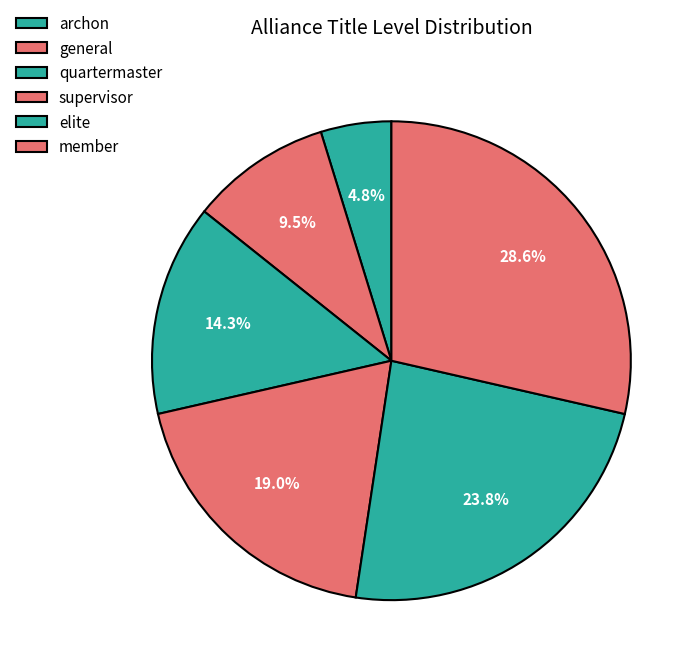

Does archon account for over 50% of the chart?

No